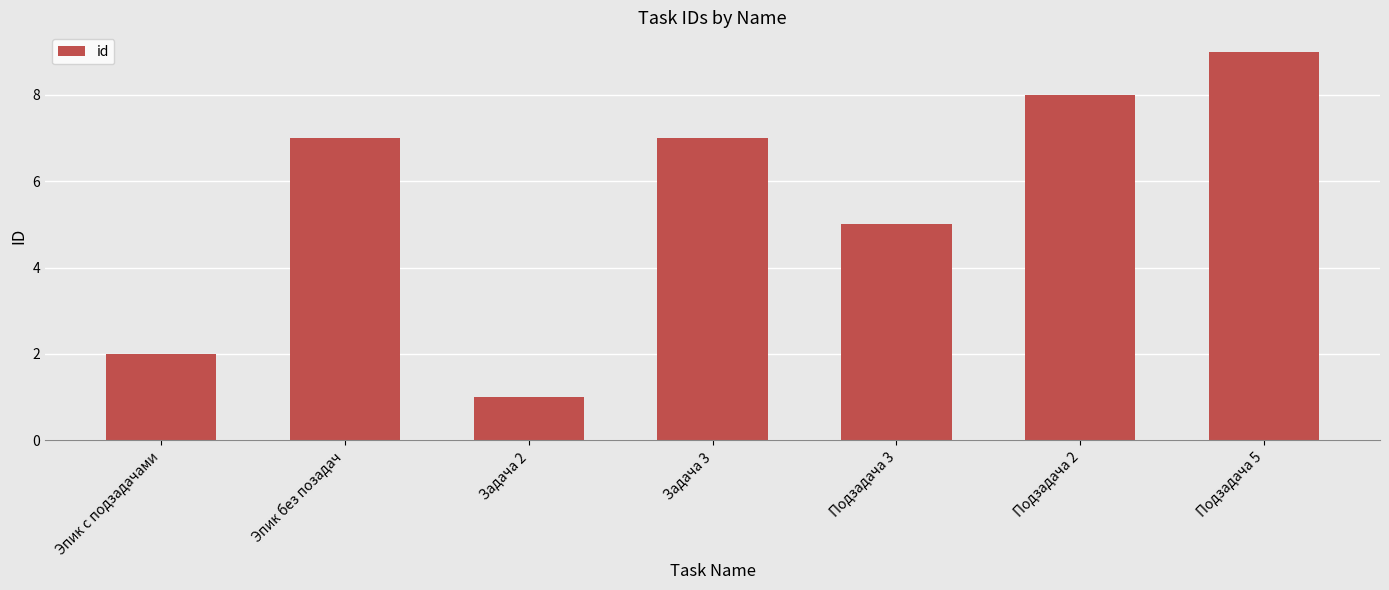

What is the difference between the maximum and minimum values?

8